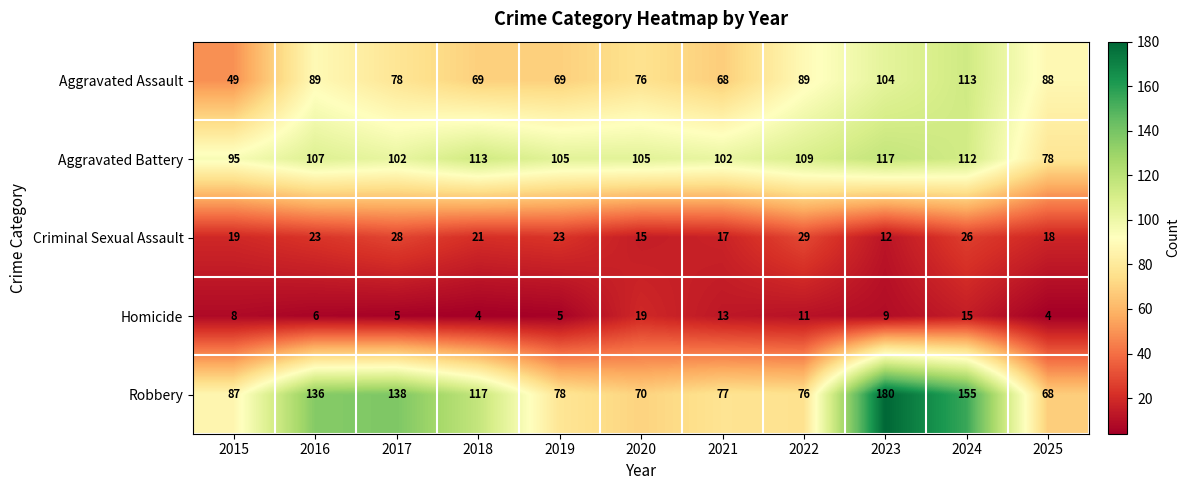

Read the Homicide value at 2021, to the nearest 5.

15